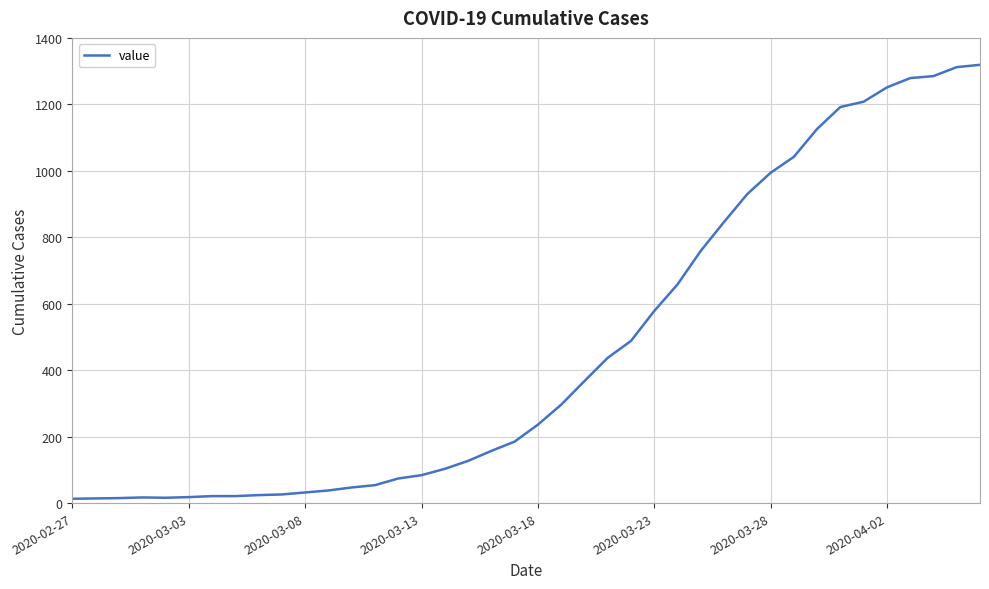

Does the chart display data point markers on the line(s)?

No